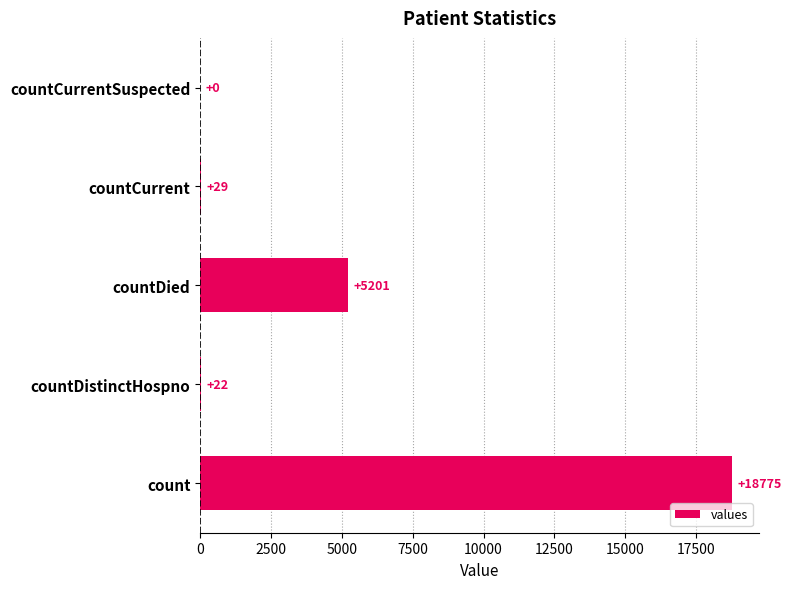

How many positive values are there?

4